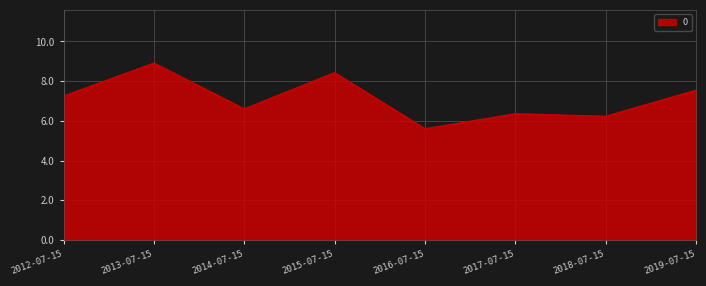

What is the sum of all values?

57.0